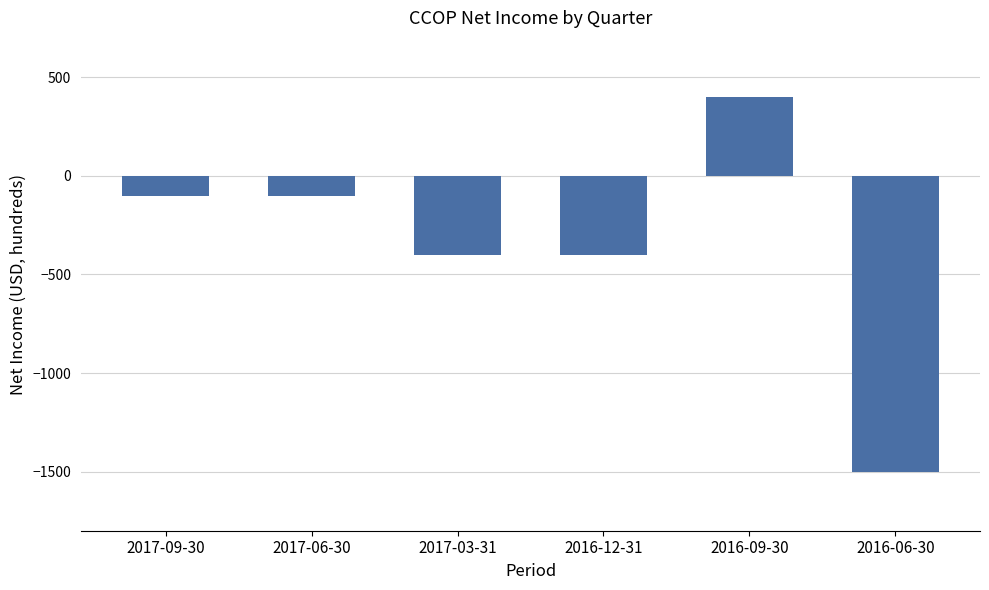

Reading left to right, list all the values displayed in this chart.

-100	-100	-400	-400	400	-1500